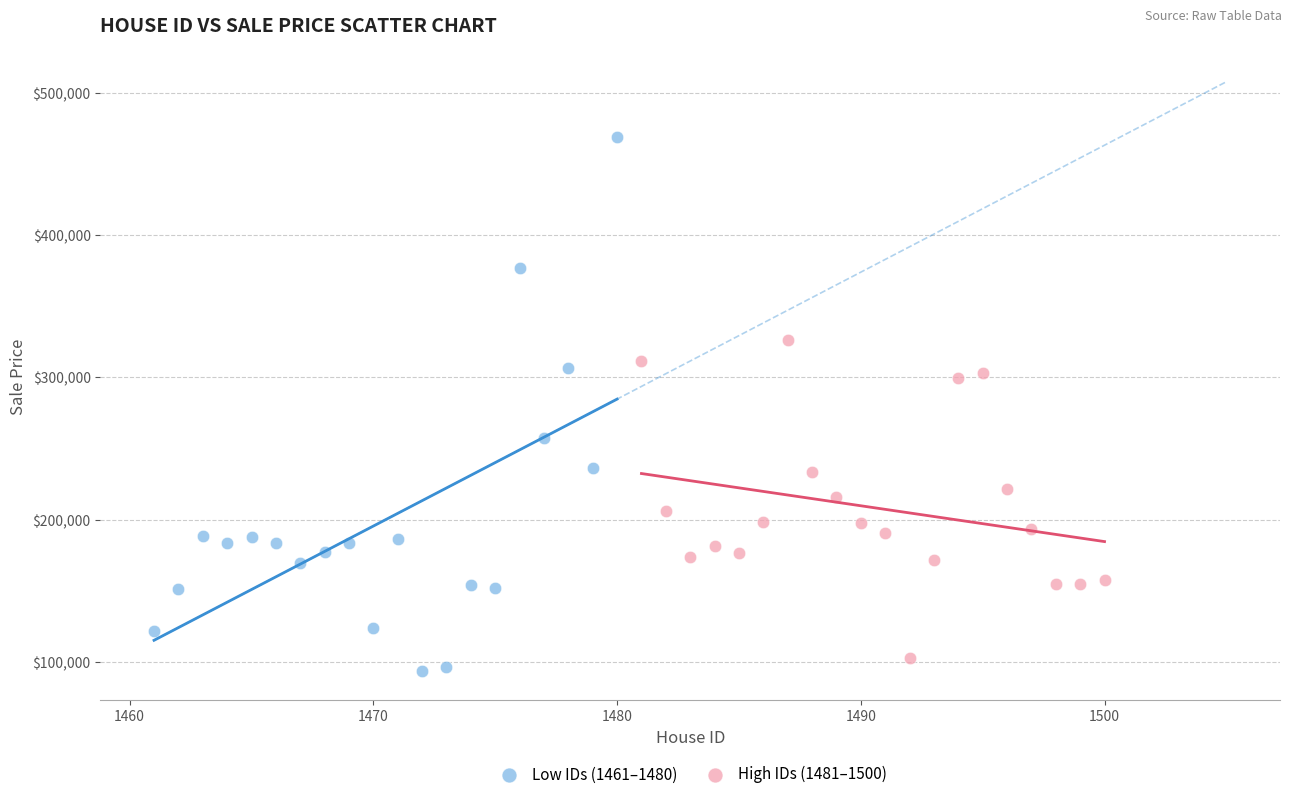

Which series has the widest spread of Y values?

Low IDs (1461–1480)